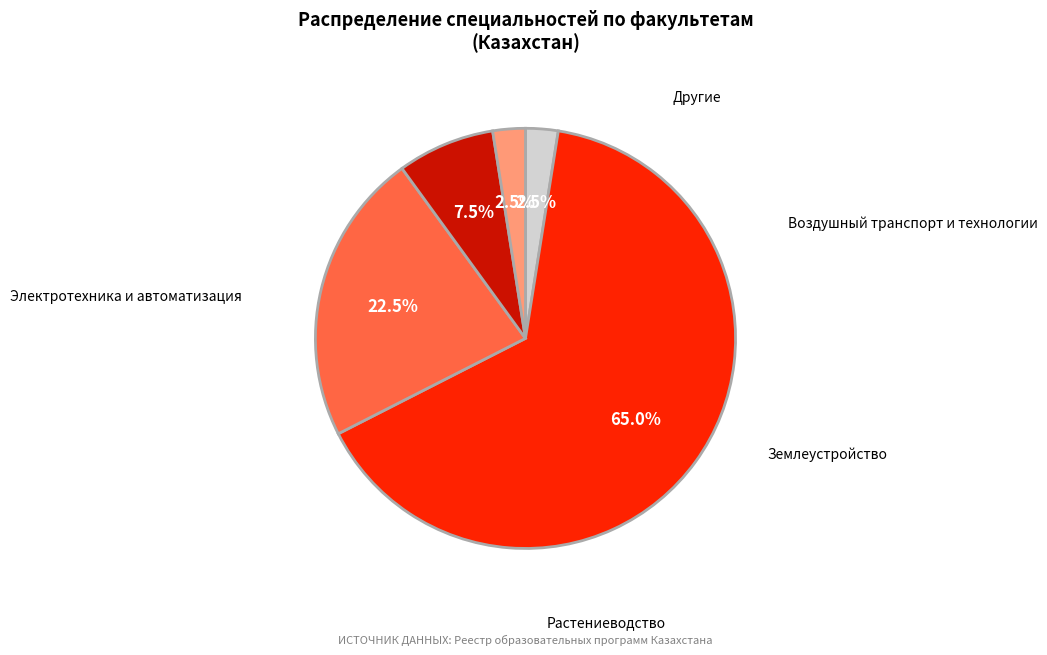

Between Растениеводство and Электротехника и автоматизация, which is larger?

Электротехника и автоматизация